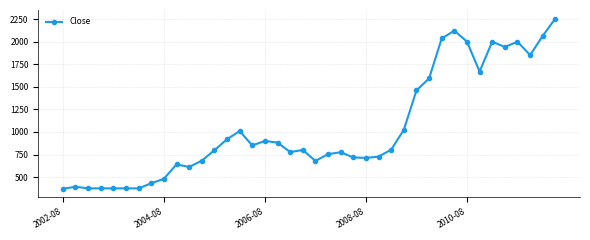

What is the value of the 6th point from the left?

374.7